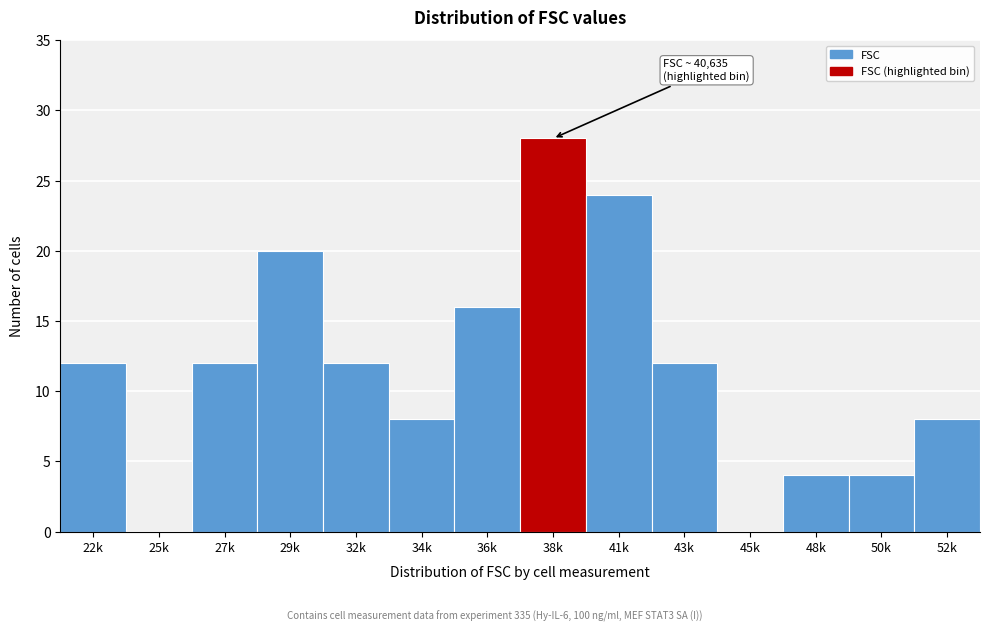

Reading right to left, transcribe all the data shown in this chart.

52k=8	50k=4	48k=4	45k=0	43k=12	41k=24	38k=28	36k=16	34k=8	32k=12	29k=20	27k=12	25k=0	22k=12